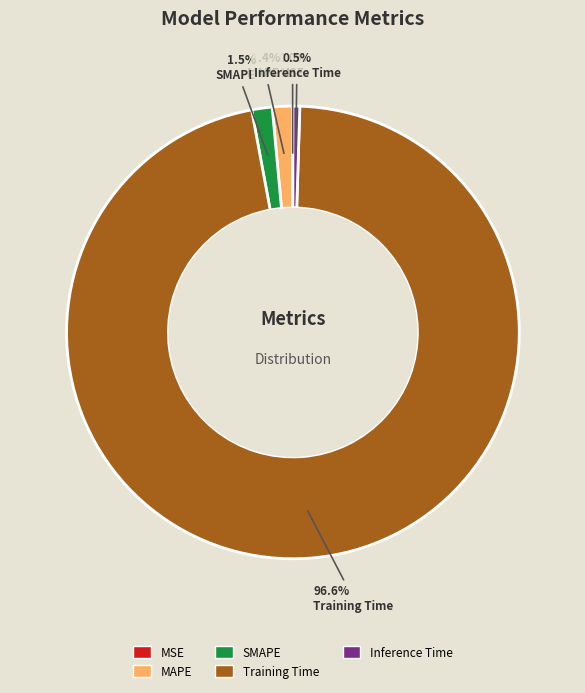

To the nearest percent, what is the difference between the Training Time and Inference Time slice percentages?

96%